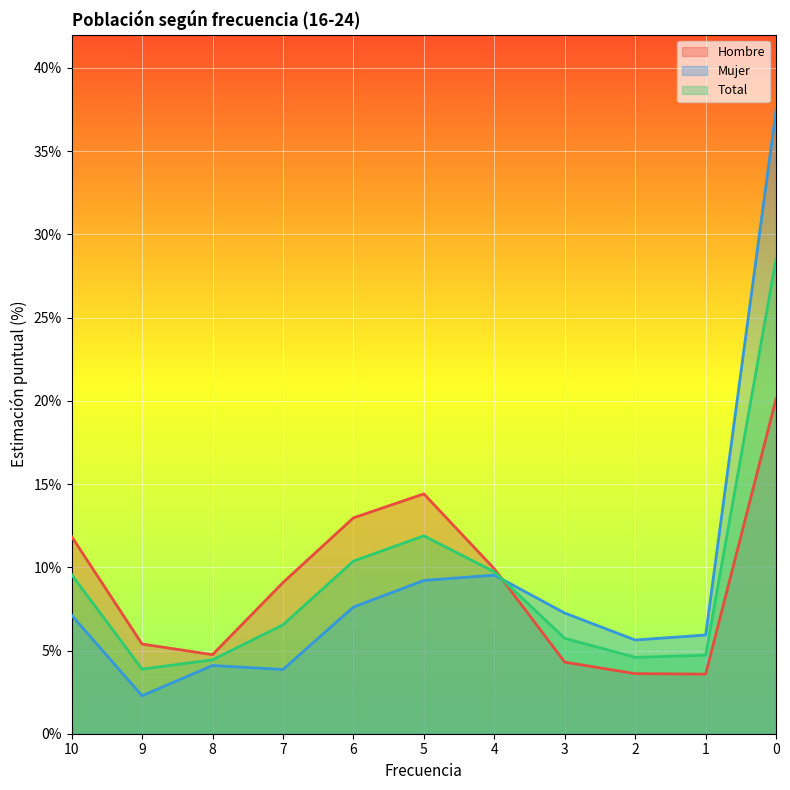

How many interior local peaks does the Total series have?

1